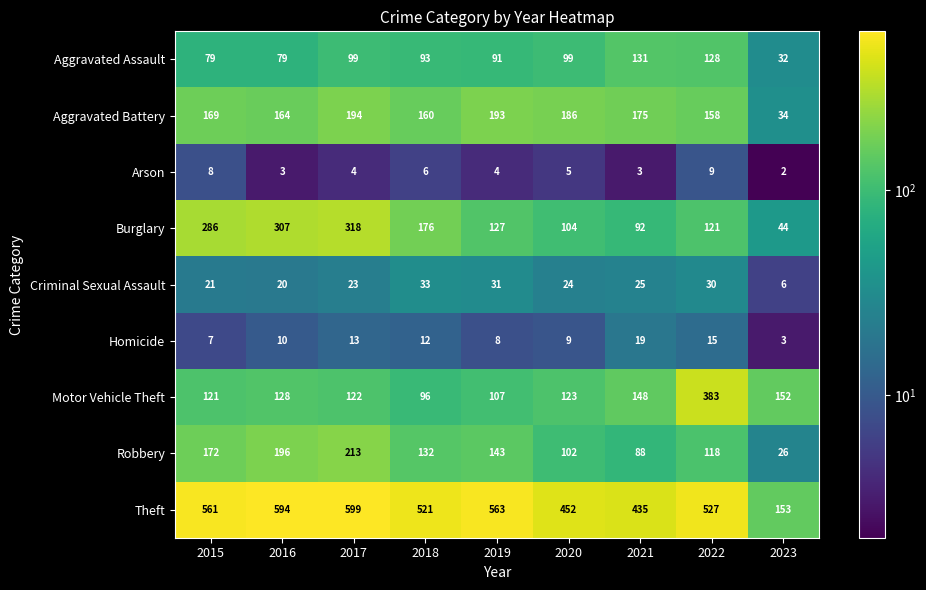

What is the spread (max minus min) of values at 2018?

515